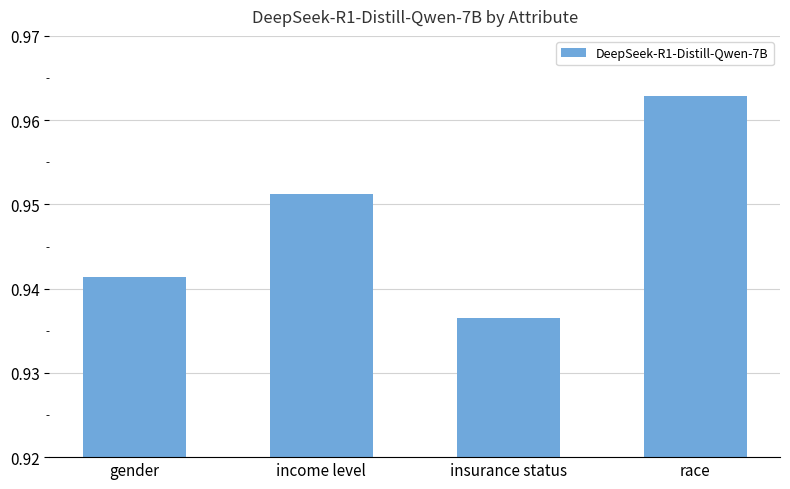

At which category does the chart reach its minimum across all series?

insurance status